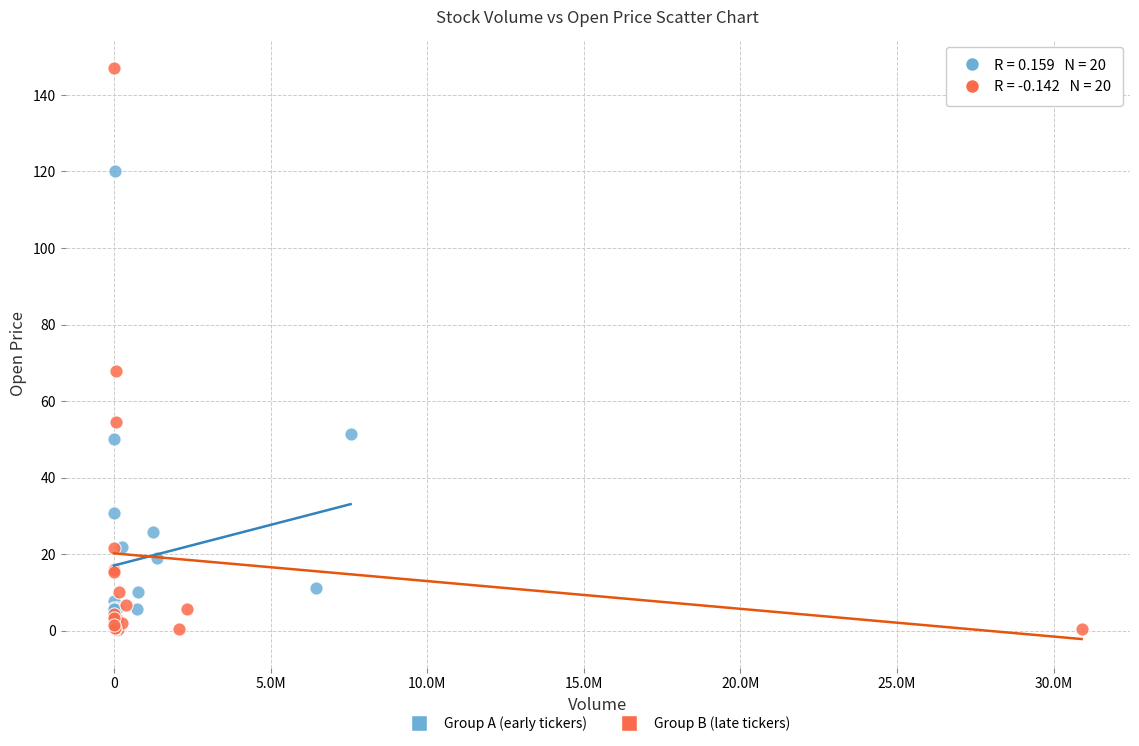

What are all the series names shown in the legend?

Group A (early tickers), Group B (late tickers)